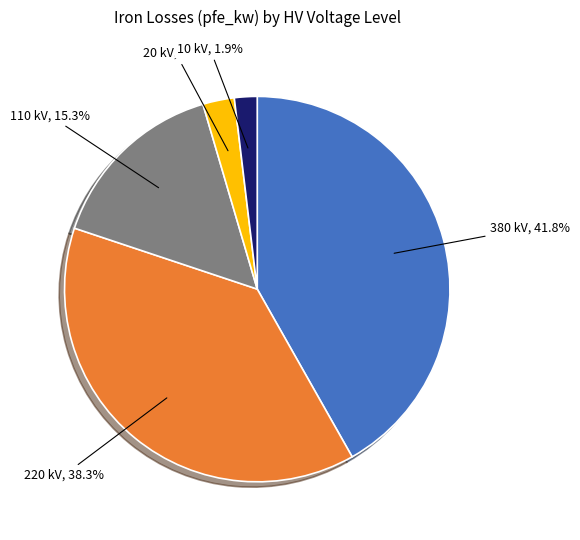

Is there any slice that represents more than half of the pie?

No